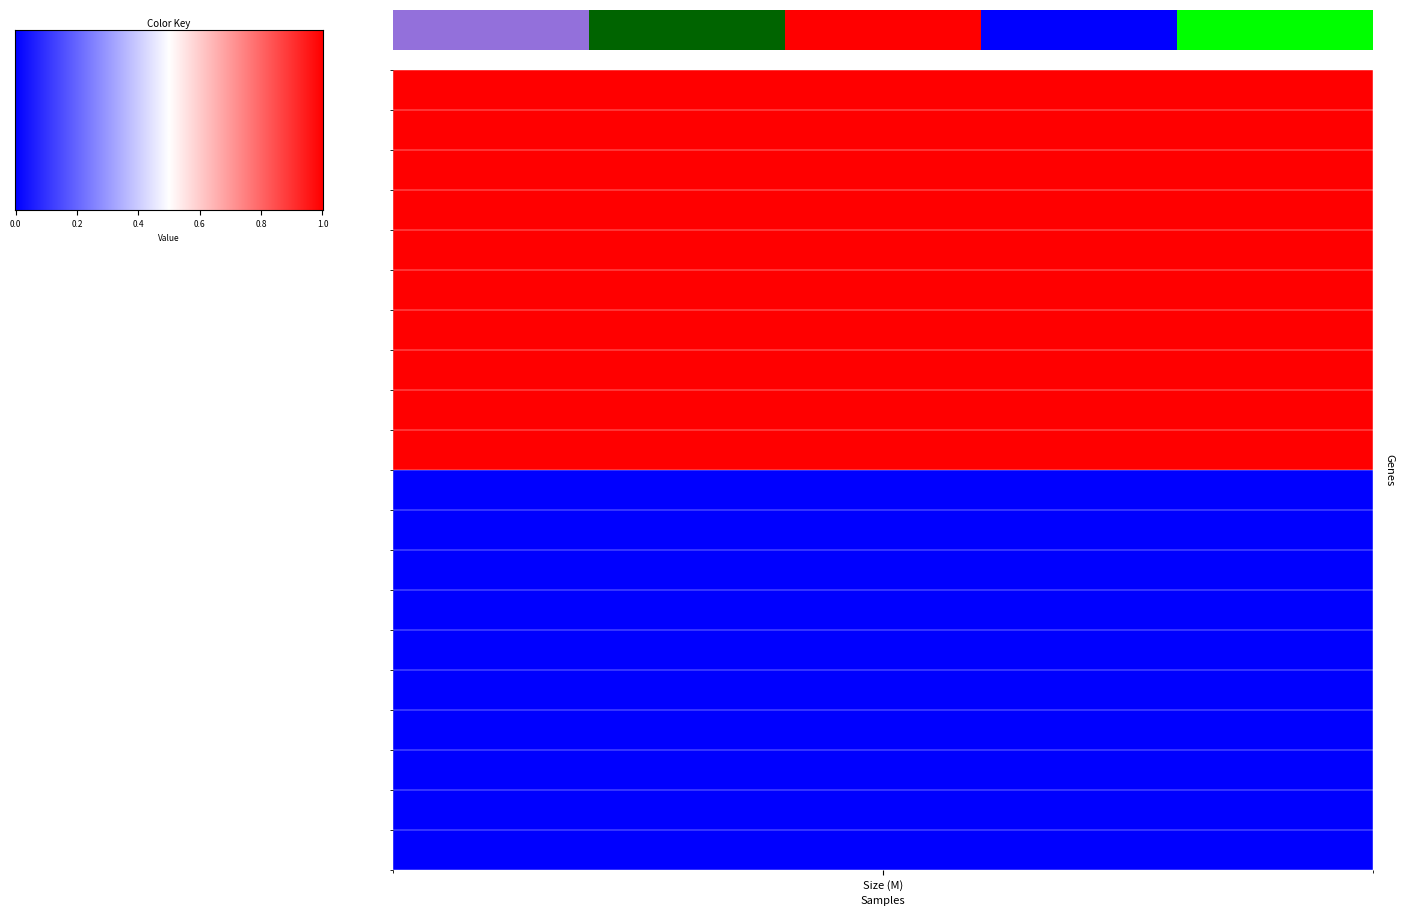

Count the values in the range 1 to 3.

12